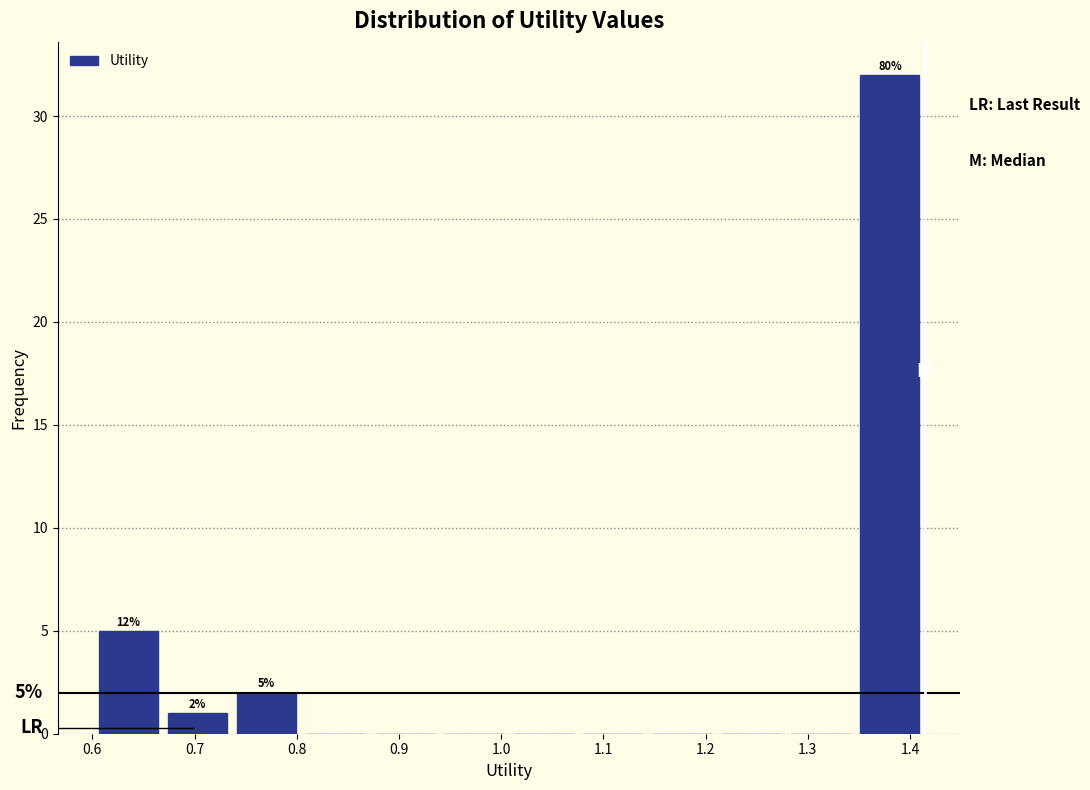

Over which range of the x-axis is the bar tallest?

1.35 to 1.41